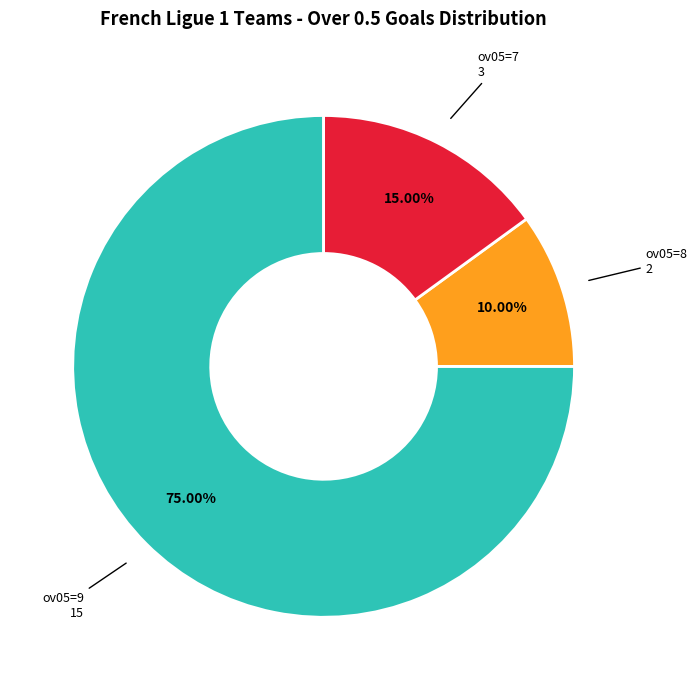

Is there any slice that represents more than half of the pie?

Yes